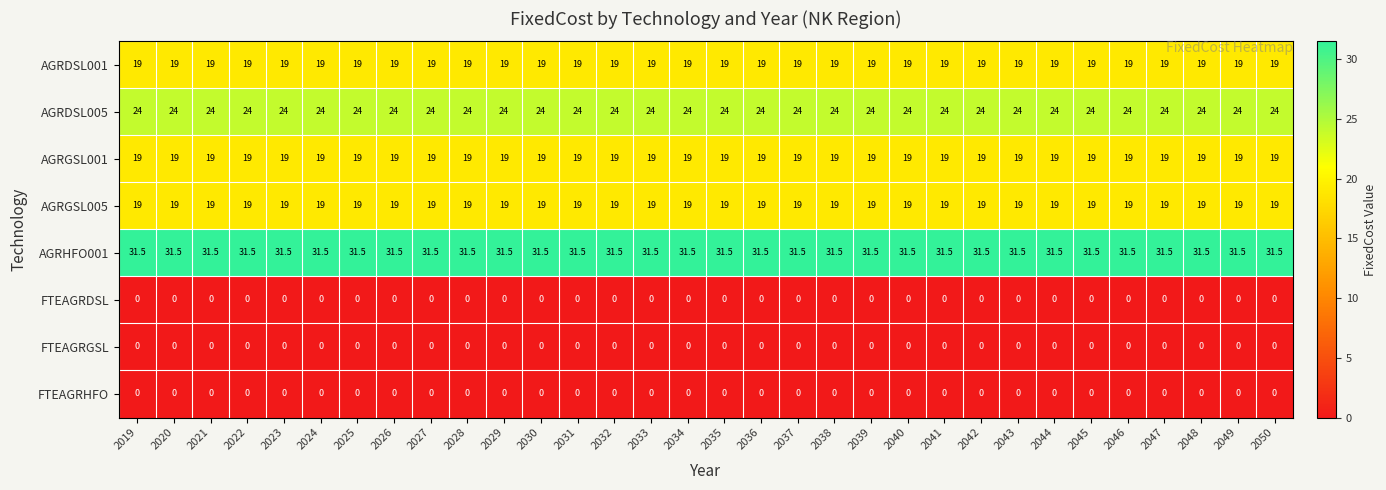

How many categories are shown in the chart?

32